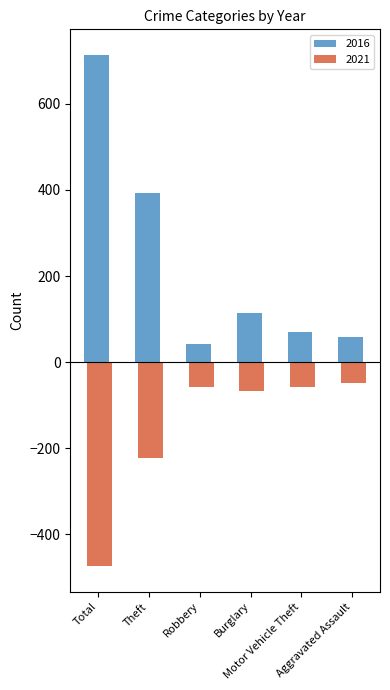

Which series has the largest range (max minus min)?

2016